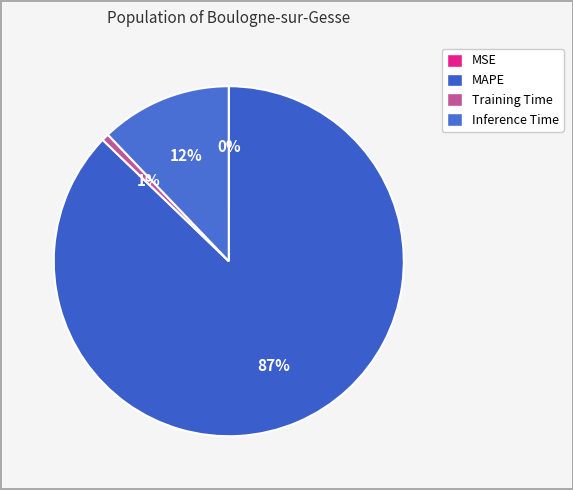

What percentage is NOT represented by Inference Time?

87.9%